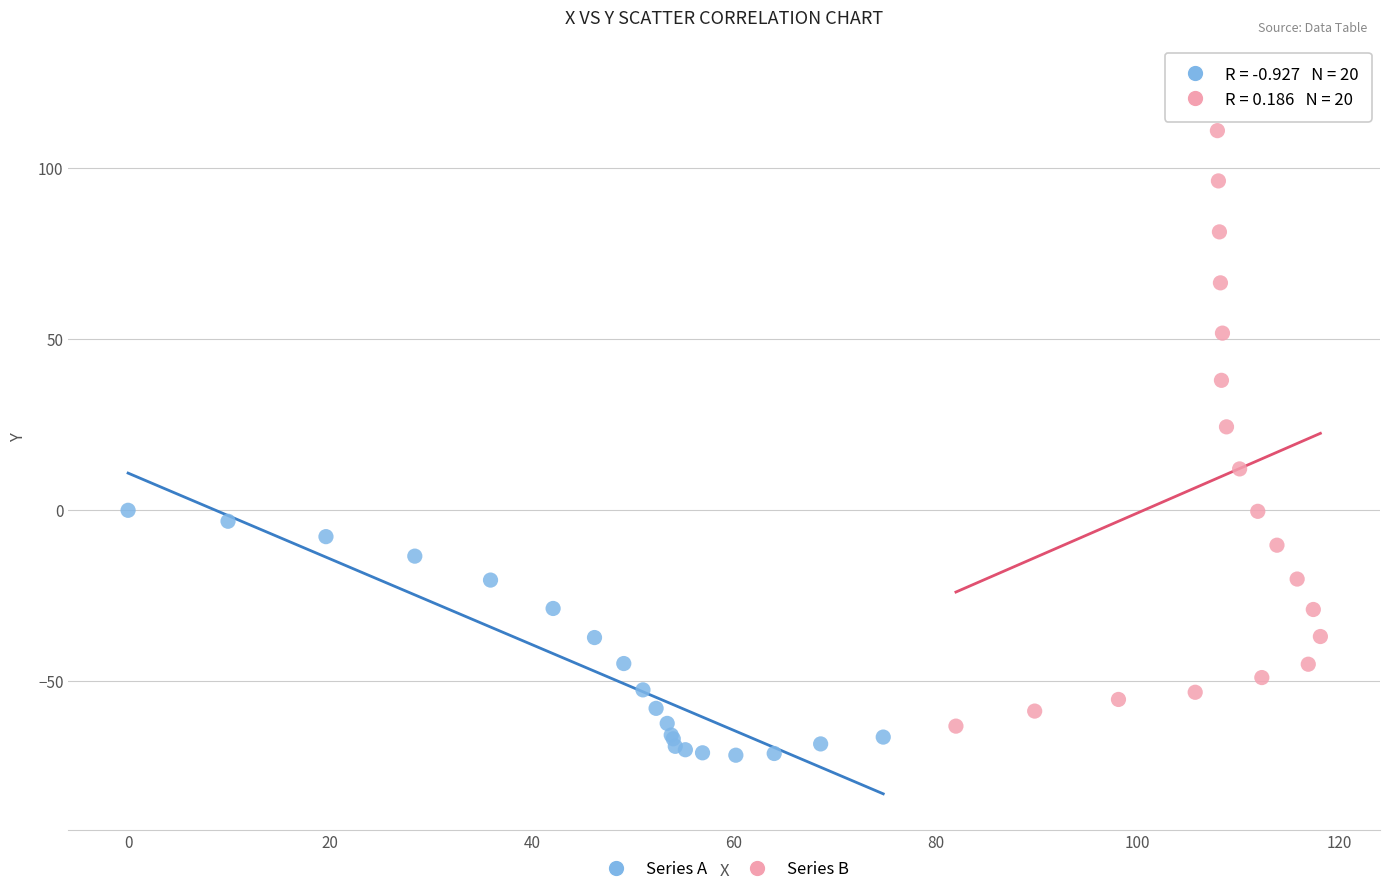

What are all the series names shown in the legend?

Series A, Series B